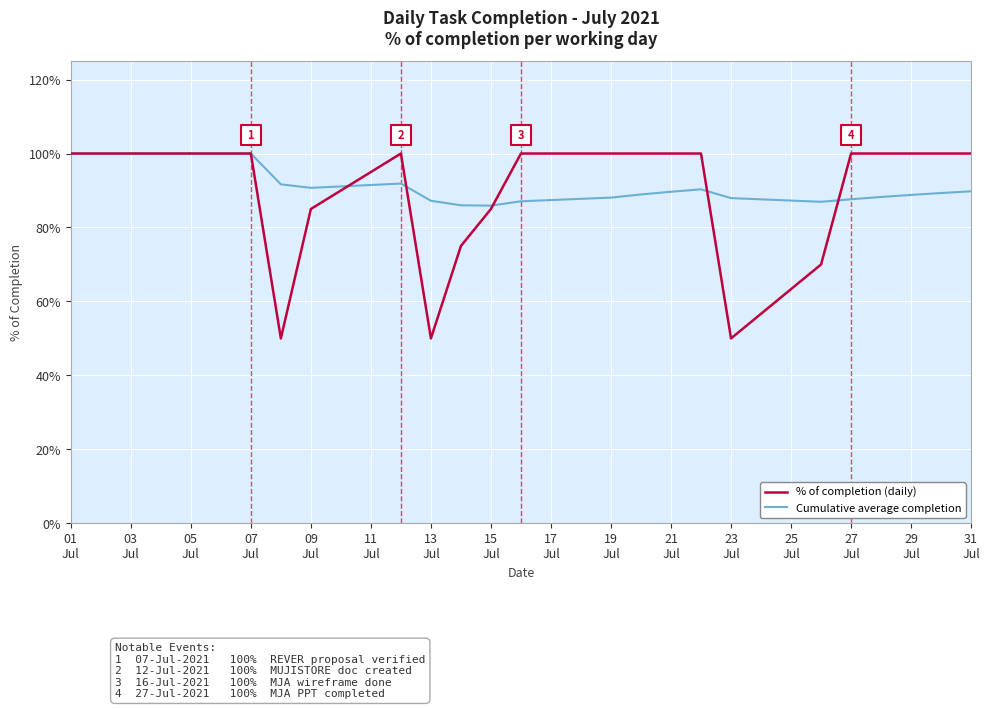

What are all the series names shown in the legend?

% of completion (daily), Cumulative average completion